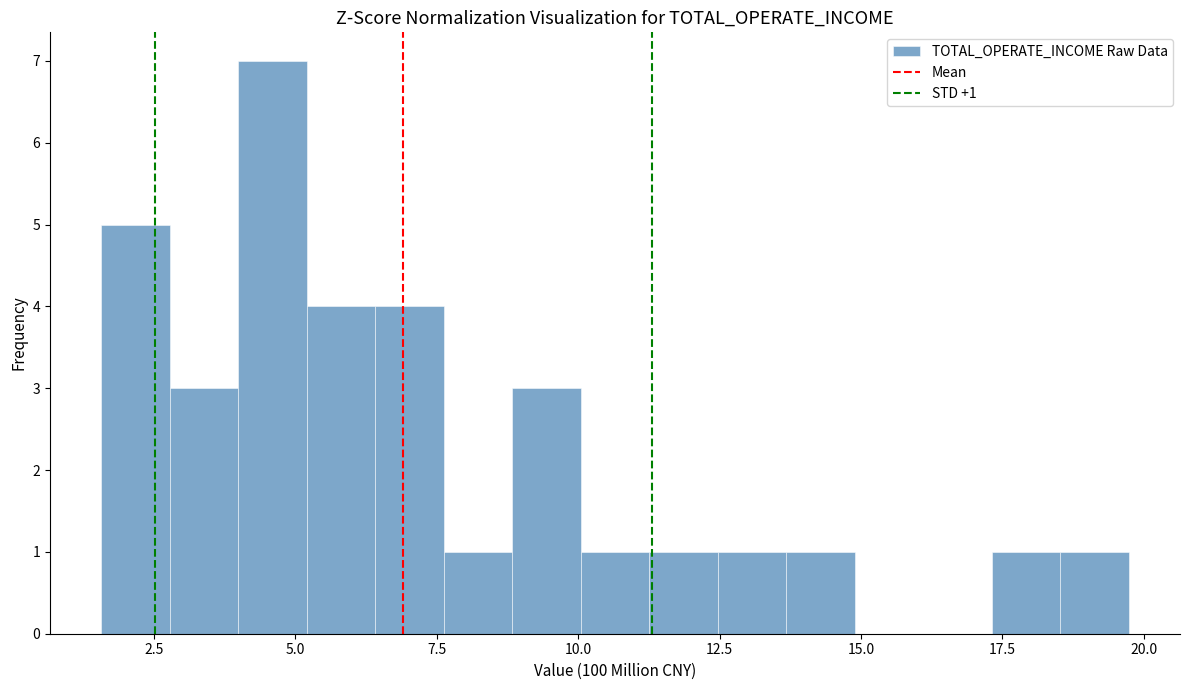

Read against the x-axis, roughly where is the centre of the tallest bar?

4.5